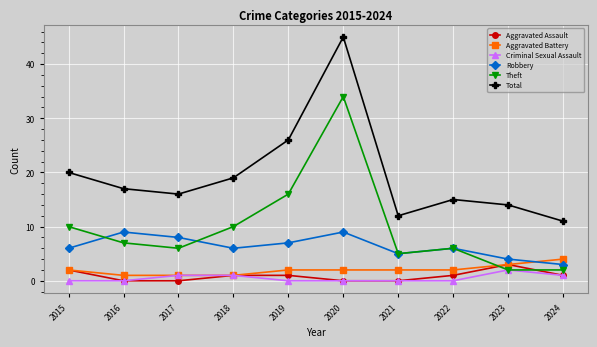

Which series has the largest total across all categories?

Total